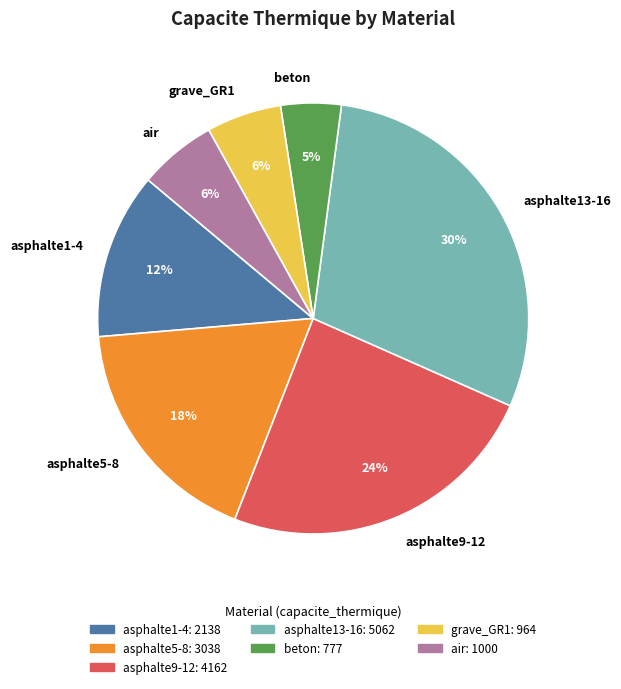

Which category has the smallest portion of the pie?

beton